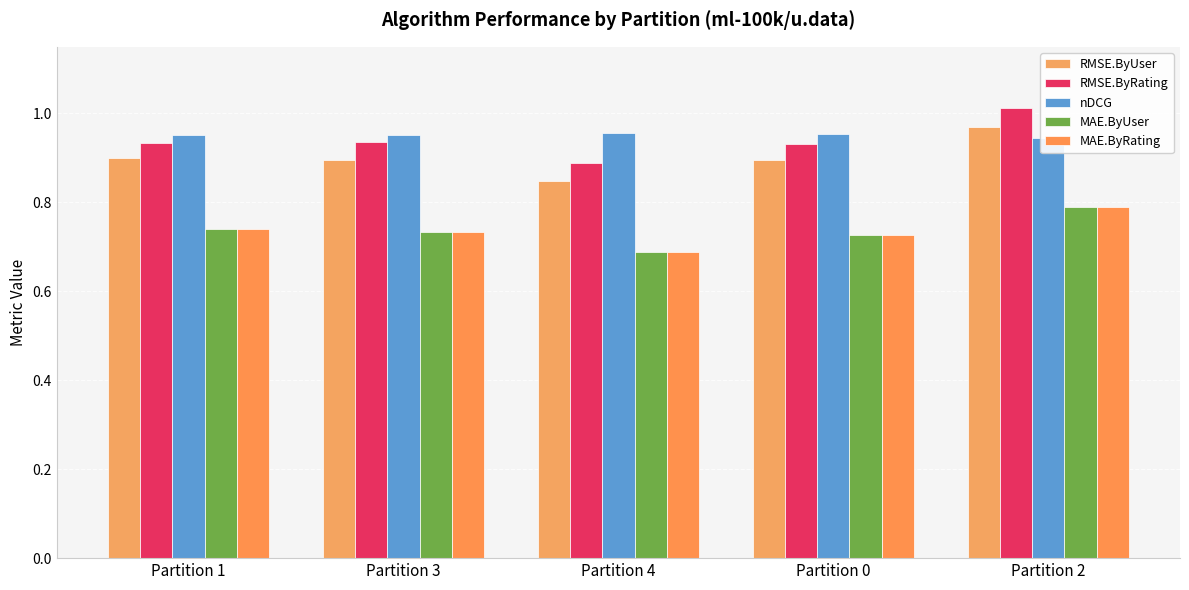

What is the approximate value of nDCG at Partition 4?

1.0